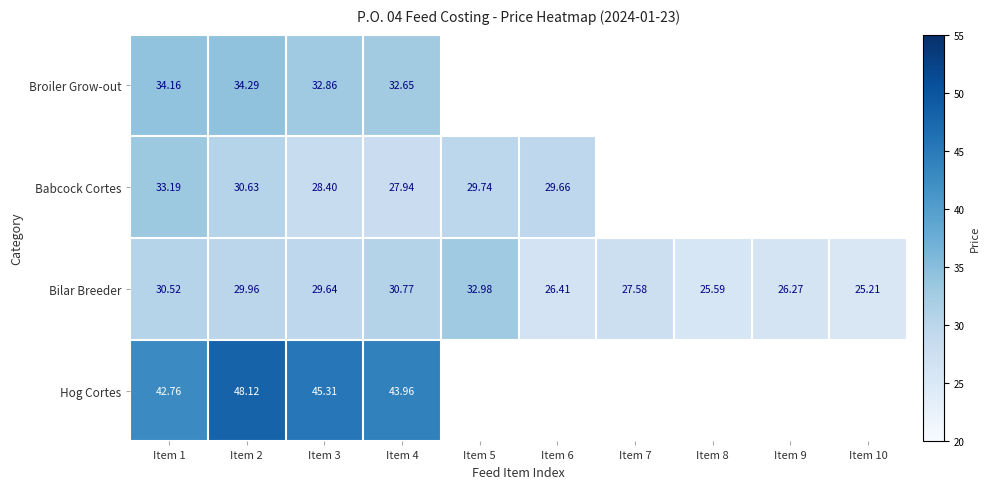

At which category is the sum across all series the highest?

Item 2